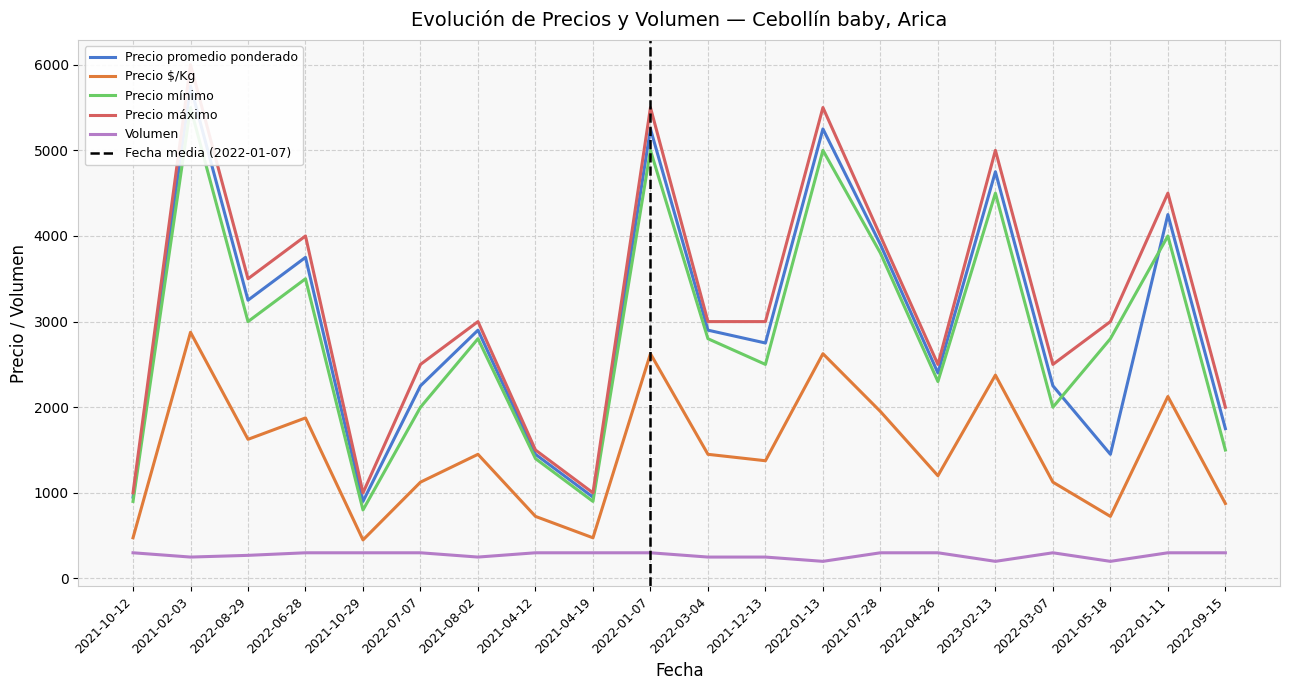

True or false: Precio máximo has a value of 3000 at 2021-05-18.

True